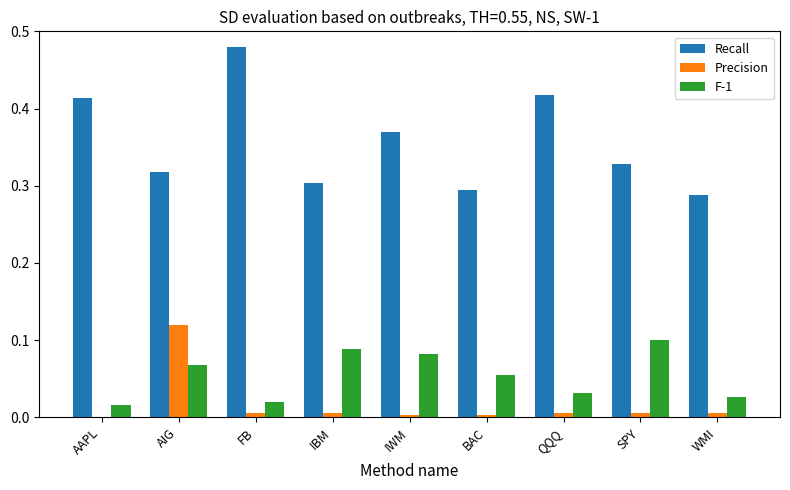

The value of F-1 at IBM is 0.0. True or false?

False